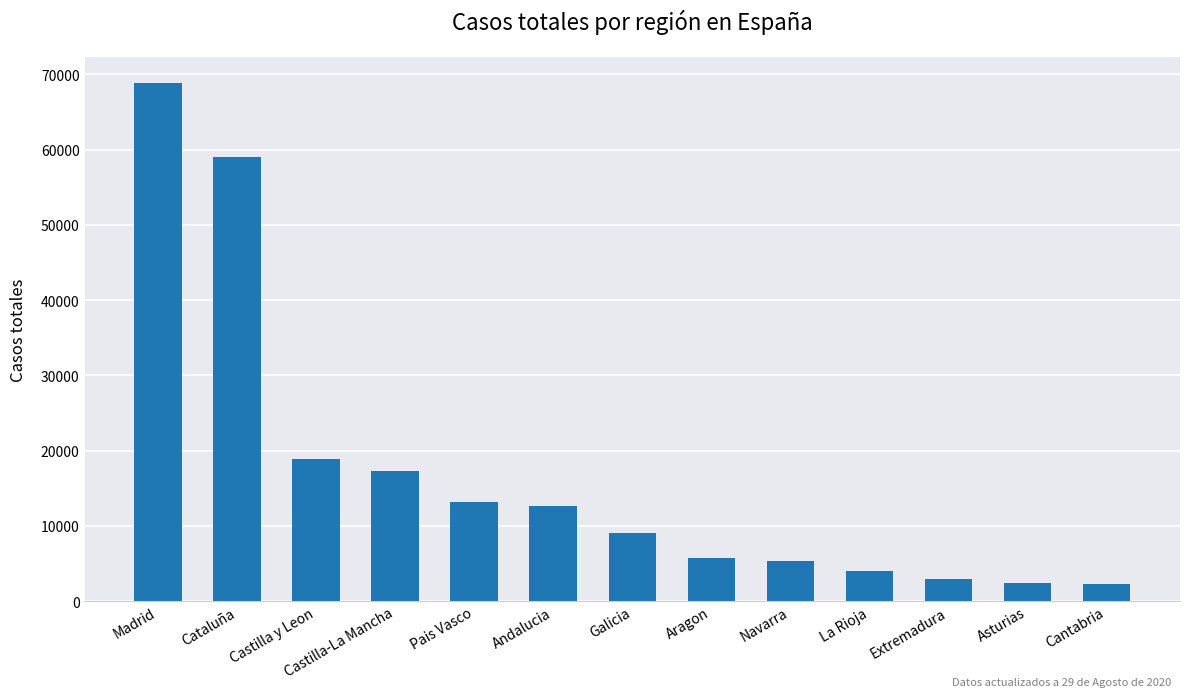

At which label does the data first exceed 9041?

Madrid